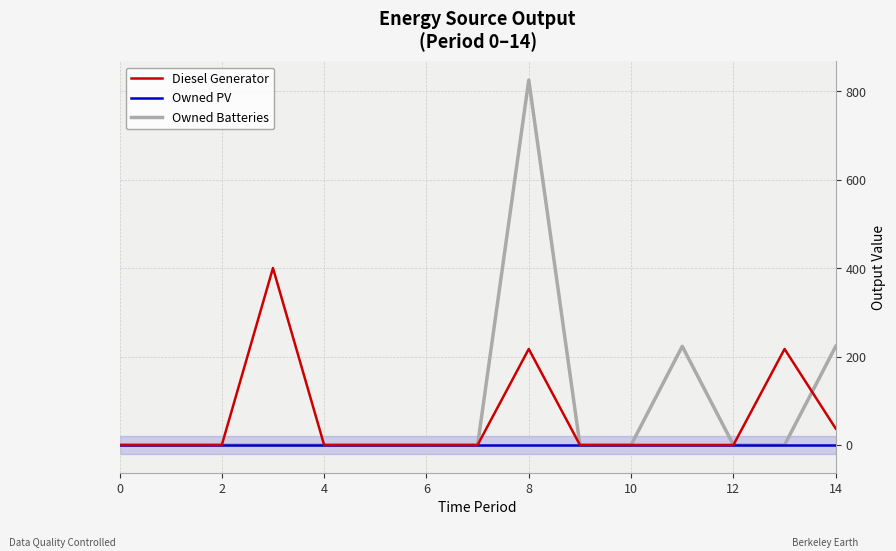

What is the highest value of the Diesel Generator series?

400.0